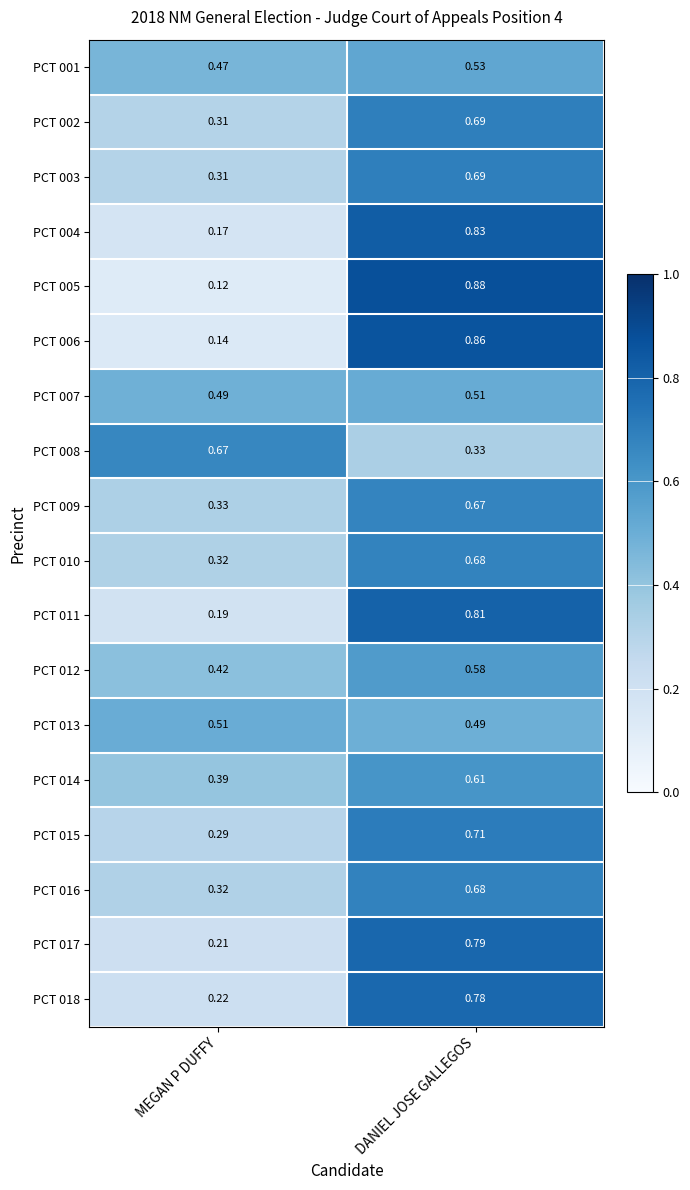

Which category has the lowest value across all series?

MEGAN P DUFFY